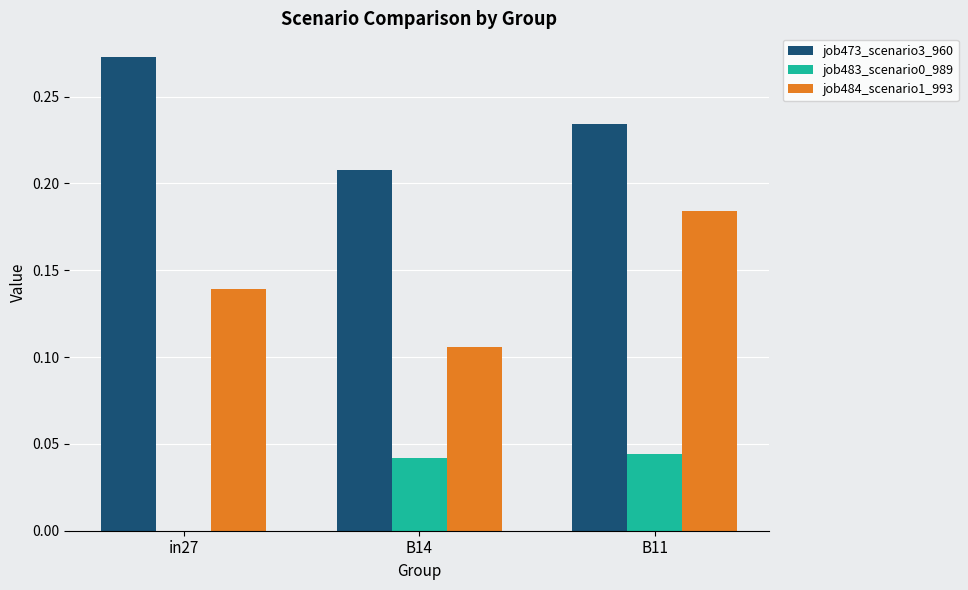

At which category does the chart reach its peak across all series?

in27